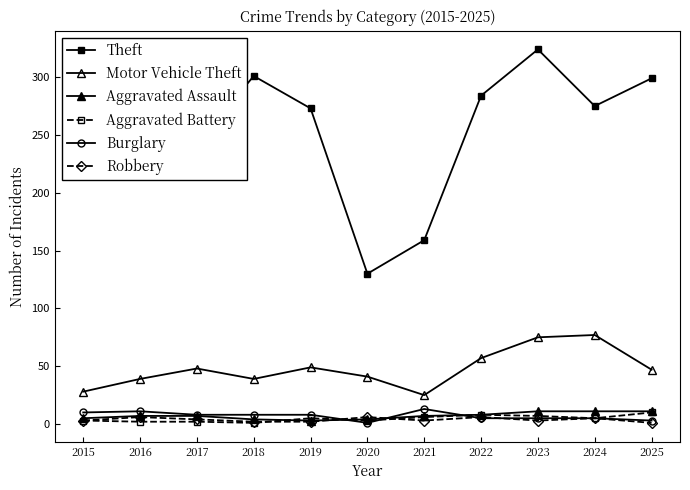

True or false: Theft and Burglary cross at least once.

False